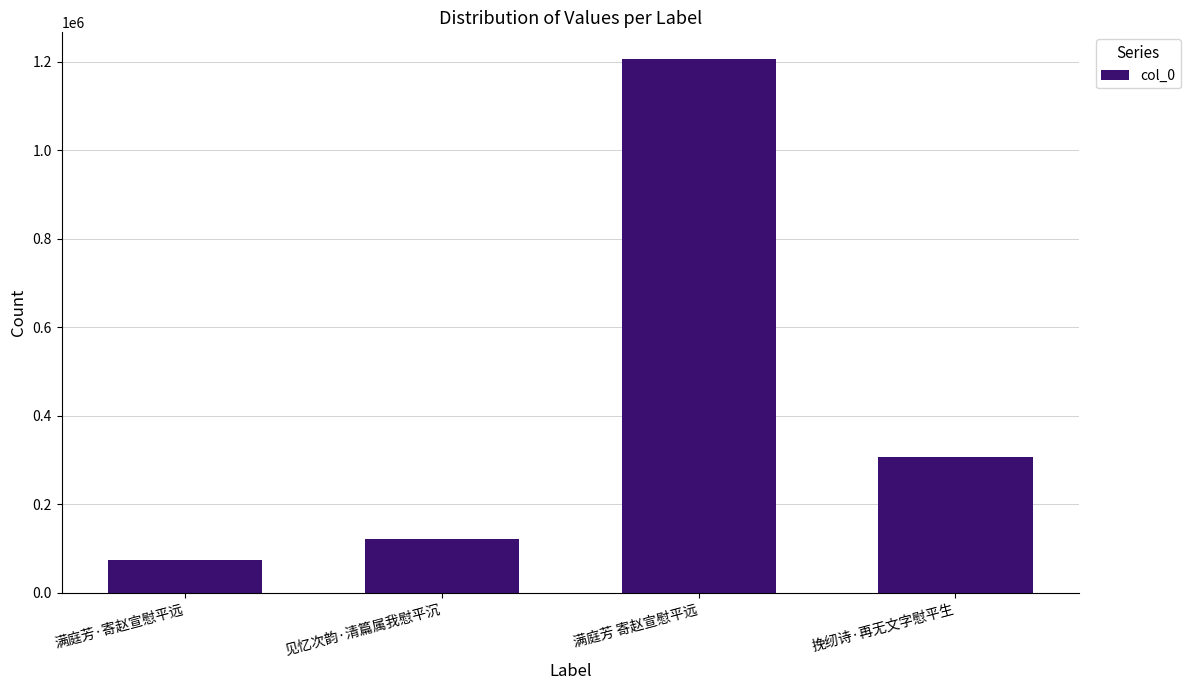

Reading left to right, what are all the values shown in this chart?

满庭芳·寄赵宣慰平远=73586	见忆次韵·清篇属我慰平沉=121704	满庭芳 寄赵宣慰平远=1206356	挽纫诗·再无文字慰平生=306869